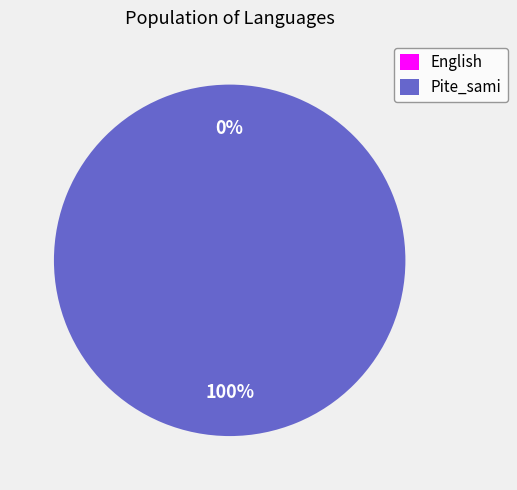

Is there any slice that represents more than half of the pie?

Yes